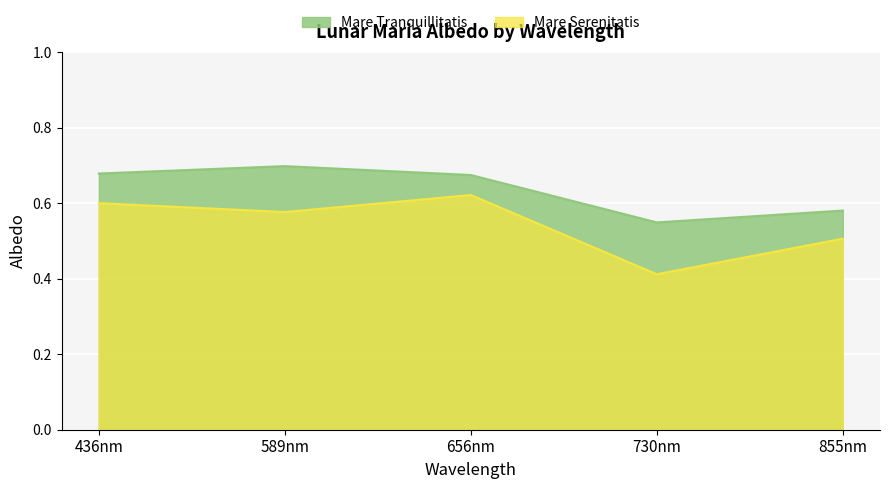

True or false: Mare Serenitatis and Mare Tranquillitatis cross at least once.

False